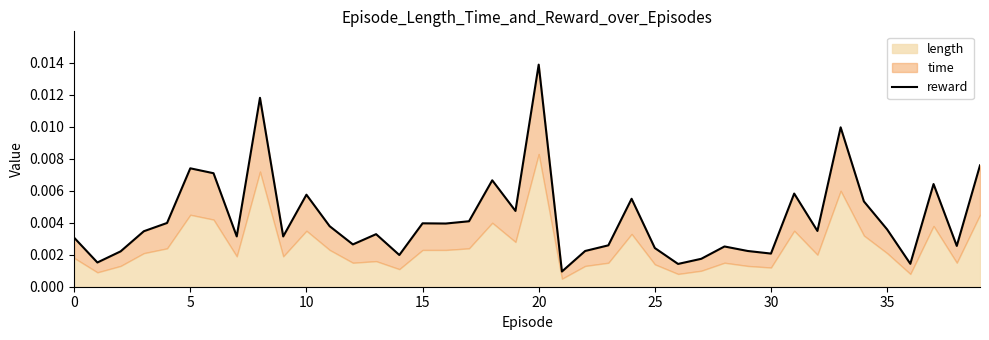

How many points are higher than both their immediate neighbors (excluding endpoints)?

12